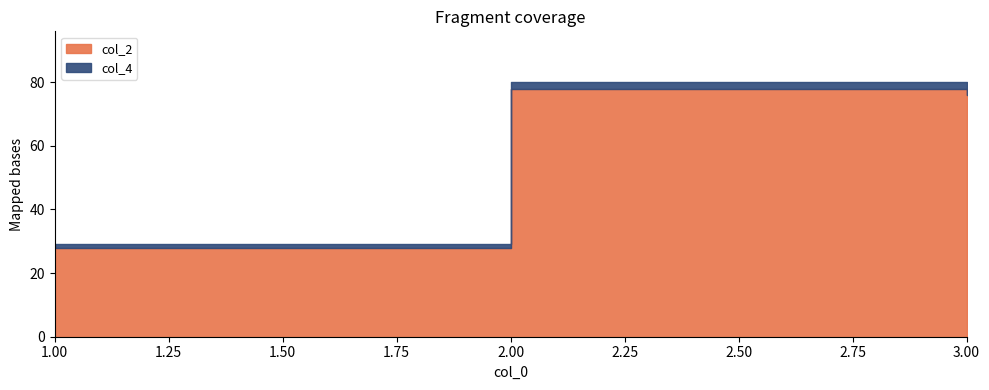

Reading right to left, transcribe all the data shown in this chart.

col_2: 3=76	2=78	1=28
col_4: 3=4	2=2	1=1